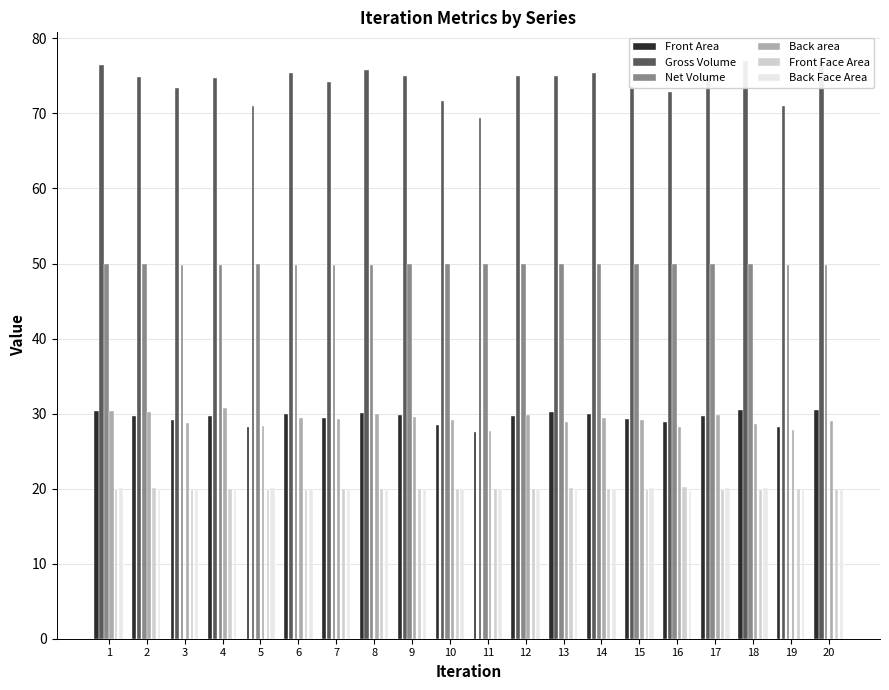

Which label corresponds to the smallest value in the chart?

16